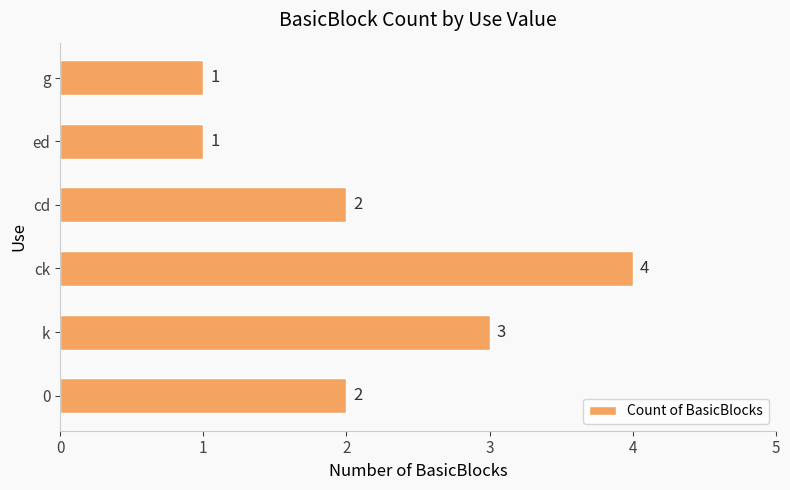

What is the ratio of the value at cd to the value at ed?

2.0